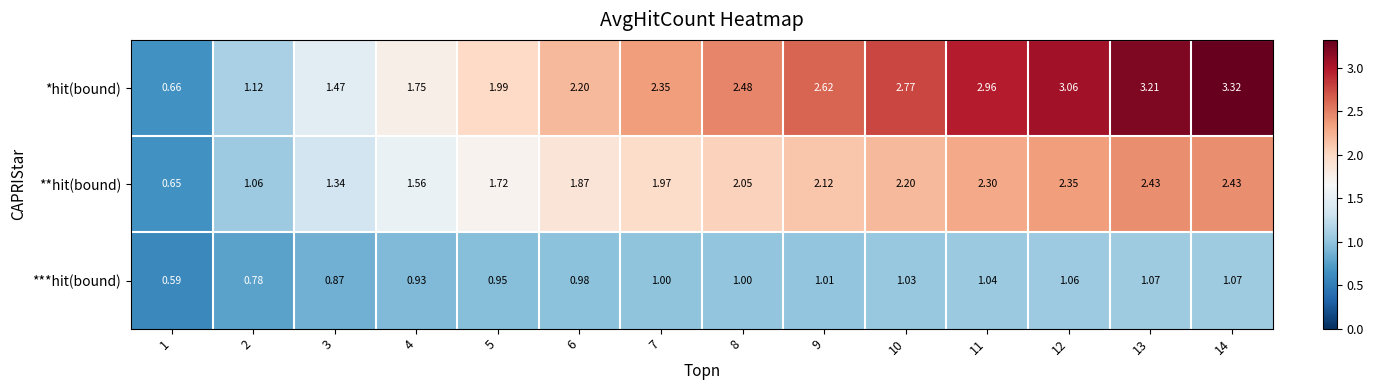

List the series in order of their peak value, highest first.

*hit(bound), **hit(bound), ***hit(bound)